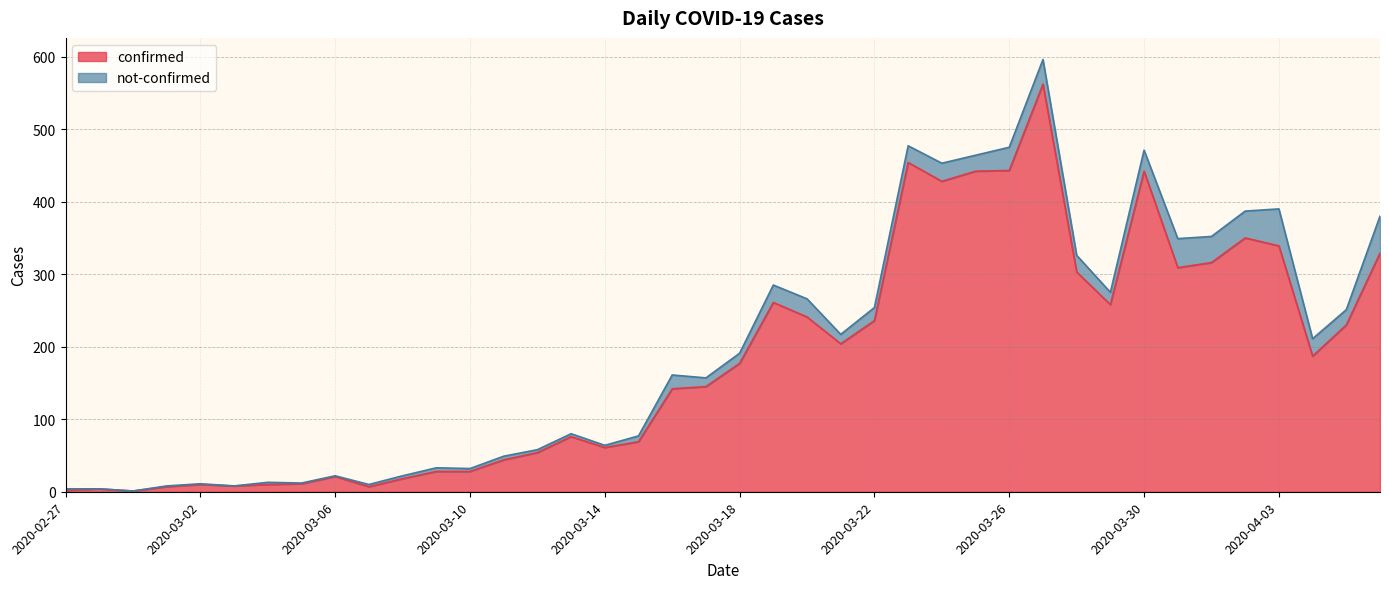

Does the chart have visible grid lines?

Yes